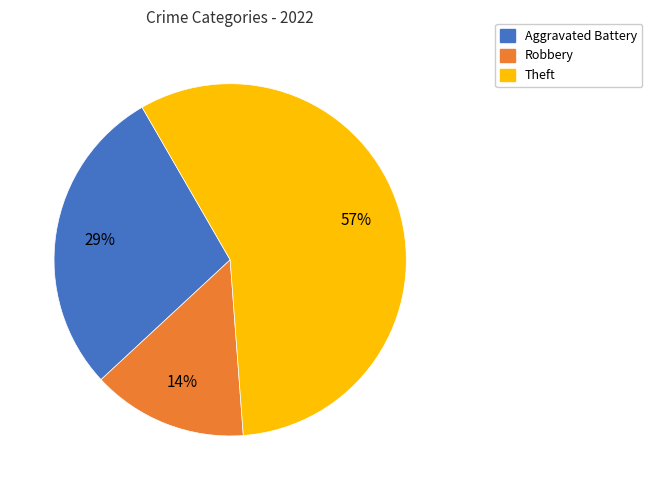

The Aggravated Battery slice represents 37% of the pie. True or false?

False